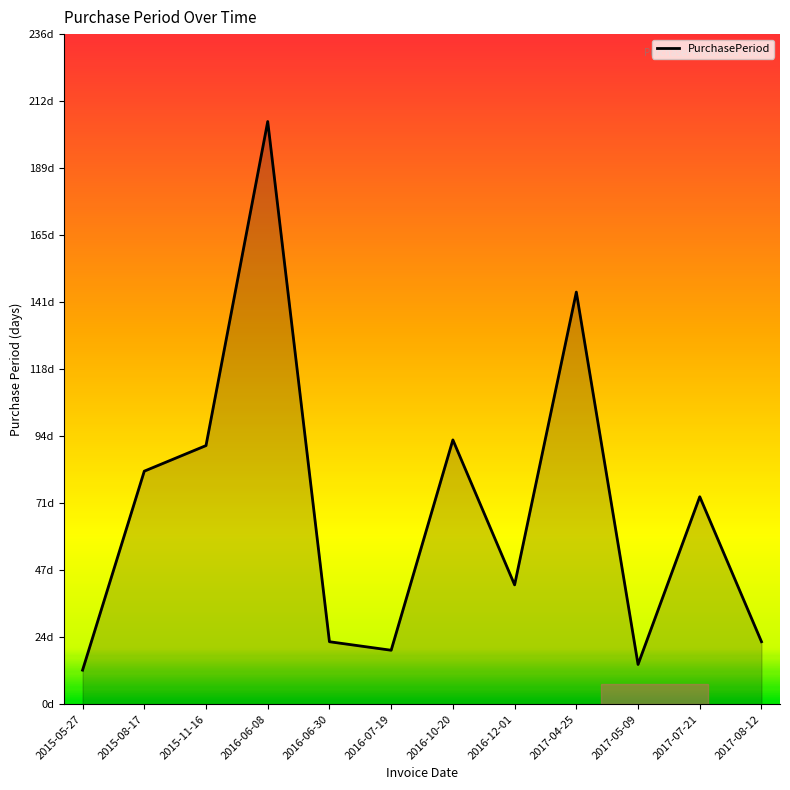

At which category does the data reach its first local peak?

2016-06-08